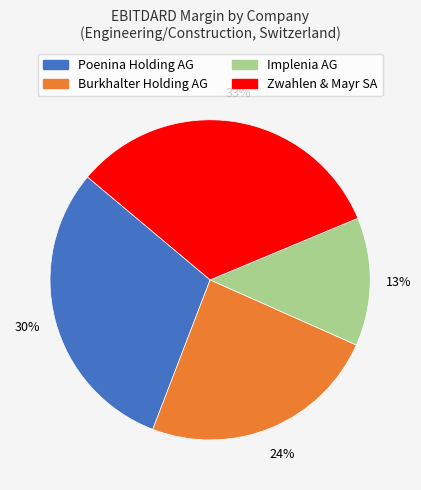

Is the sum of Implenia AG and Burkhalter Holding AG greater than half?

No